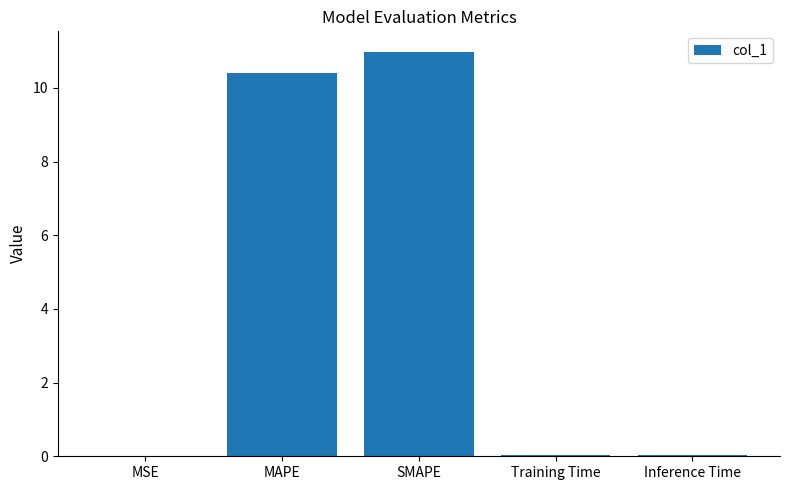

At which category does the chart reach its peak across all series?

SMAPE